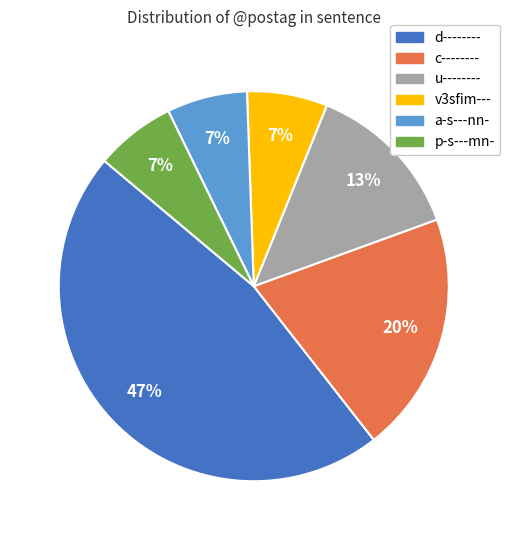

Does d-------- account for over 50% of the chart?

No